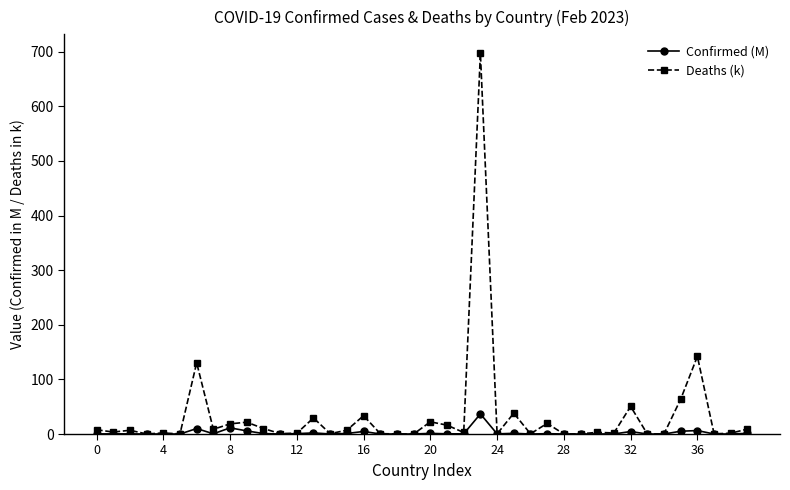

List the series in order of their peak value, lowest first.

Confirmed (M), Deaths (k)